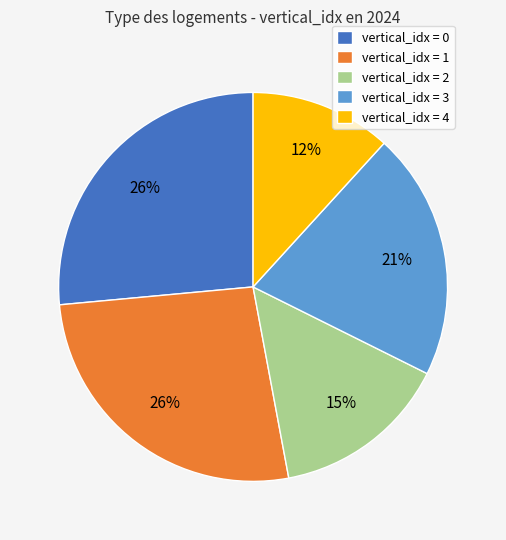

Does vertical_idx = 4 represent more than half of the total?

No